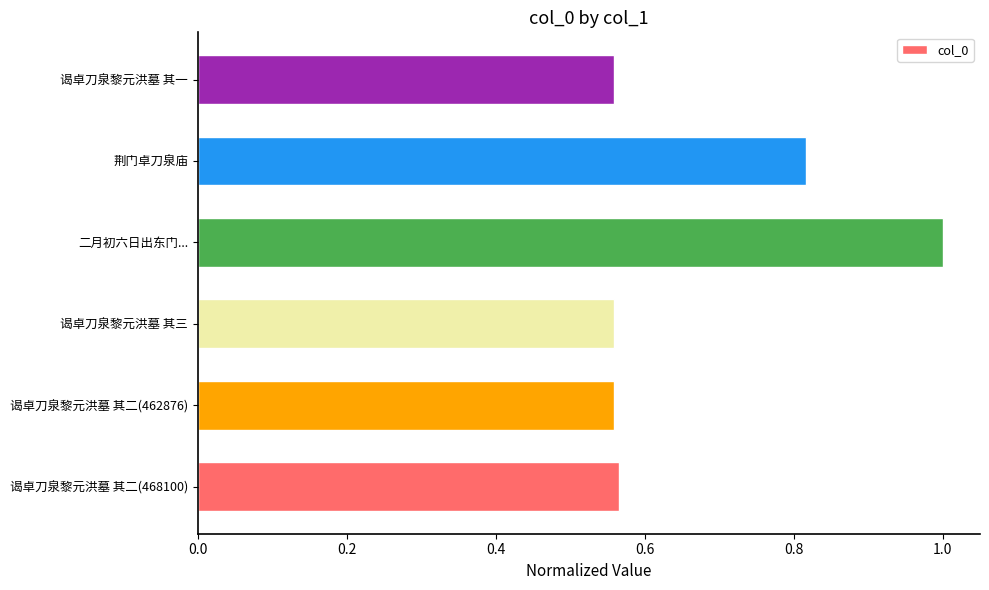

How many bars are there in total?

6